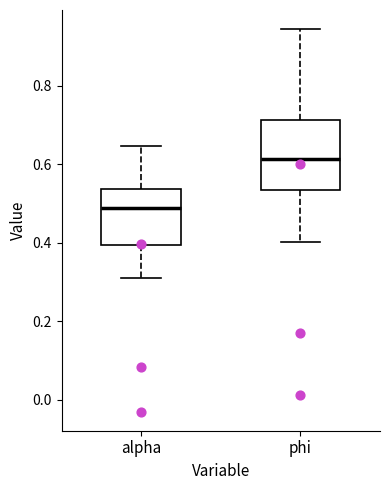

Reading left to right, transcribe this box plot: for each box, give where its median line is, the range the box spans, and where its two whiskers end, as read against the y-axis. The values are not printed on the chart, so give them approximately, as read against the axis.

alpha: median 0.48, box 0.40 to 0.54, whiskers 0.30 to 0.64
phi: median 0.62, box 0.54 to 0.72, whiskers 0.40 to 0.94